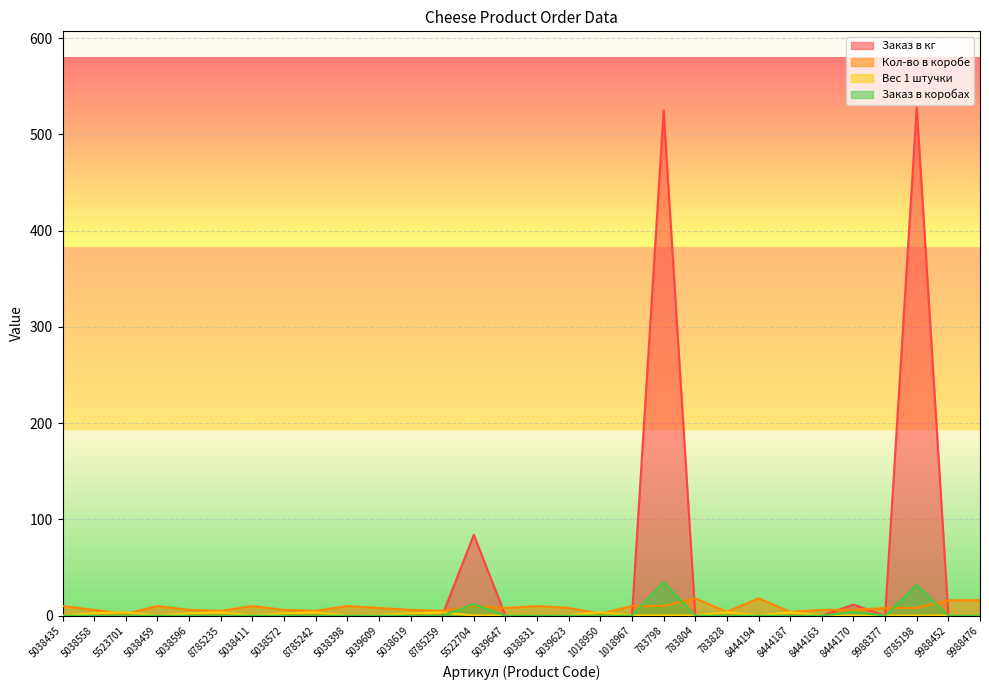

At 8785198, list the series in order from smallest to largest.

Вес 1 штучки, Кол-во в коробе, Заказ в коробах, Заказ в кг